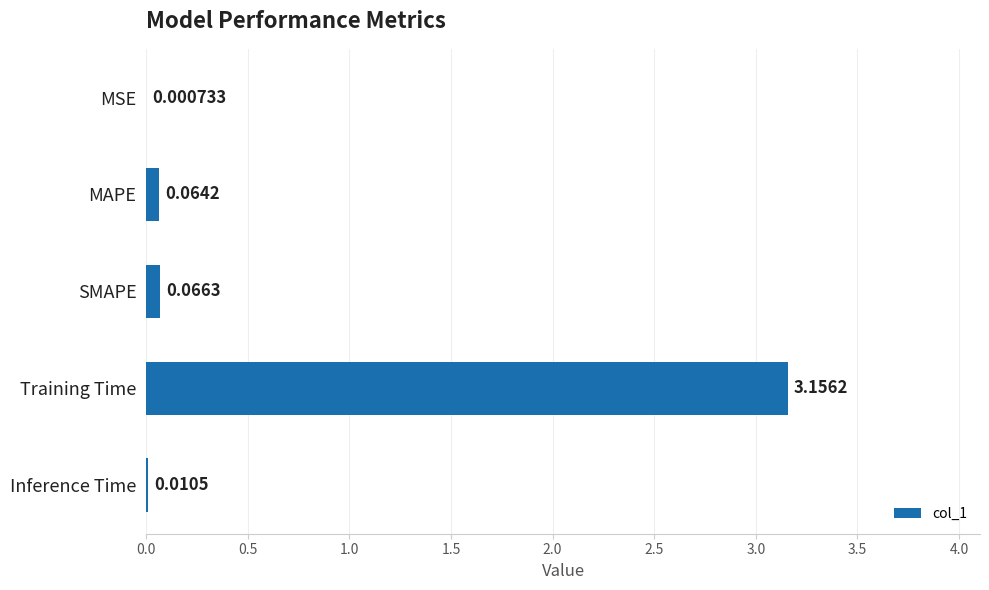

Which category has the highest value across all series?

Training Time